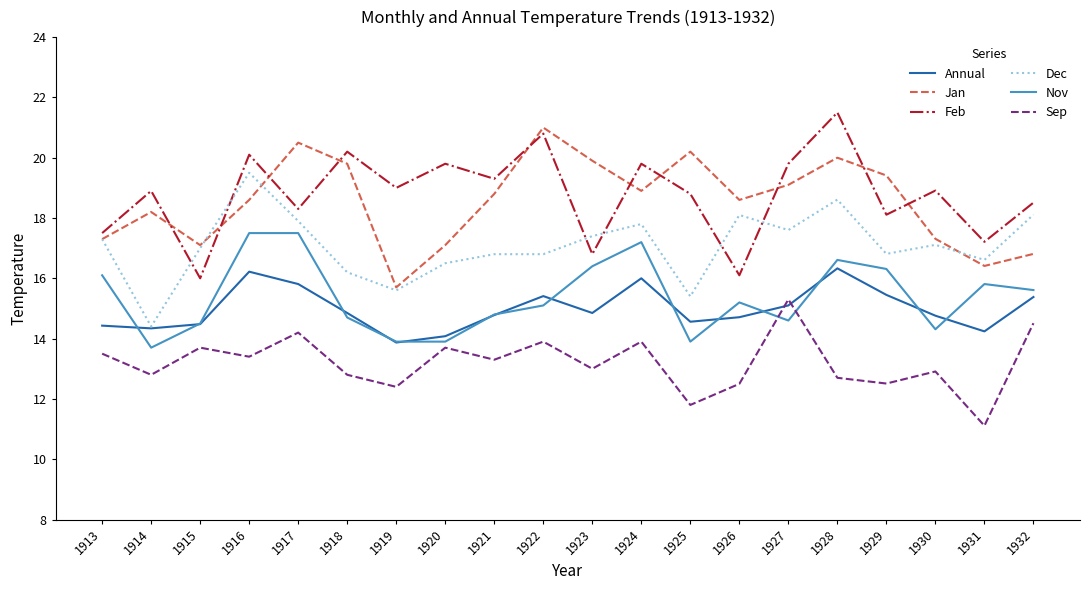

Which series changed the most between 1917 and 1928?

Feb